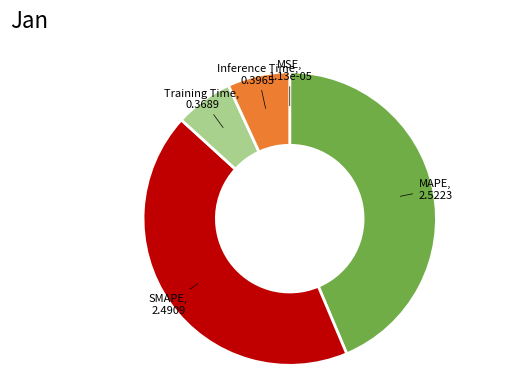

Which slice is the largest?

MAPE